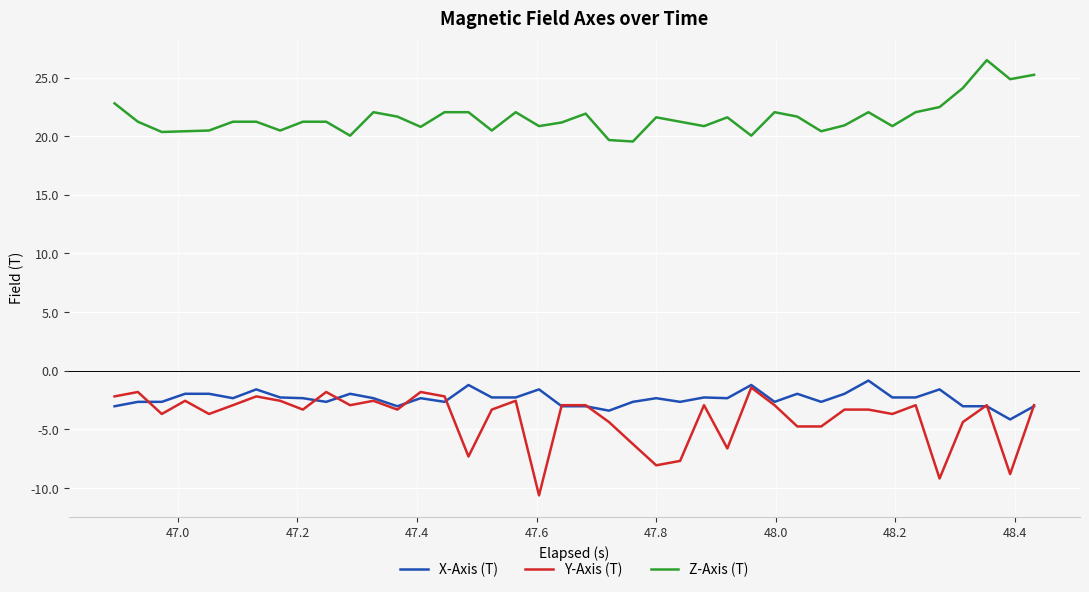

What is the maximum value for Y-Axis (T)?

-1.4